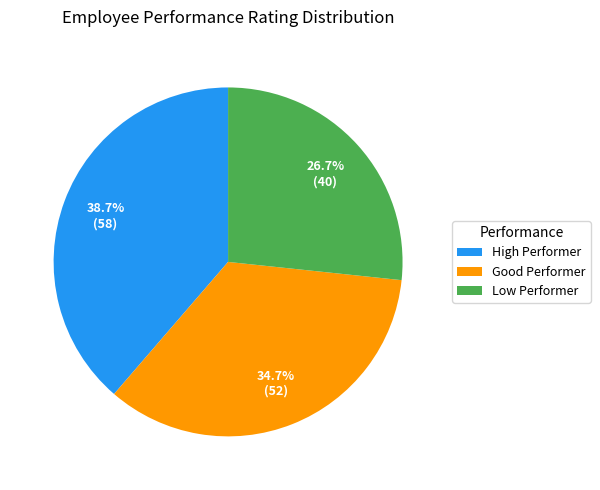

Is the sum of Low Performer and High Performer greater than half?

Yes